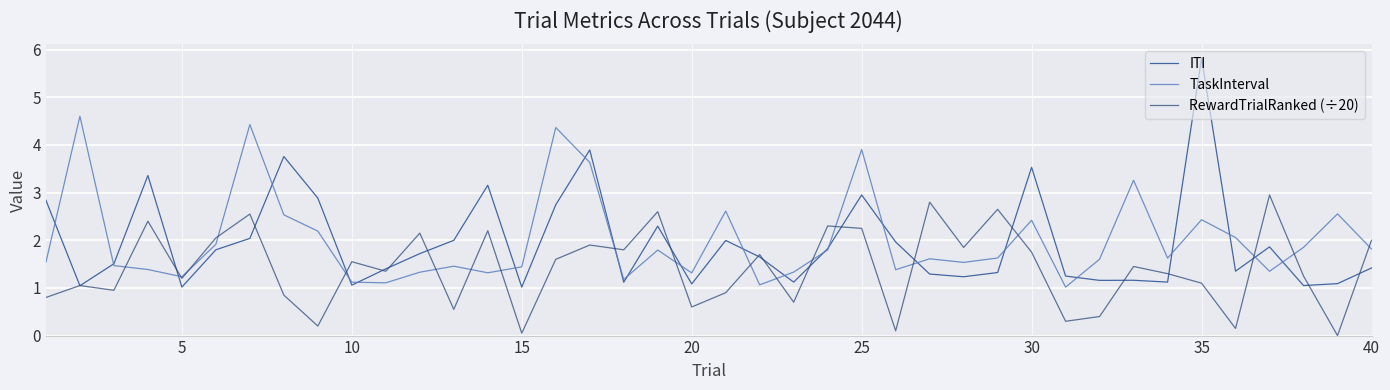

Which series has the widest spread of values?

ITI